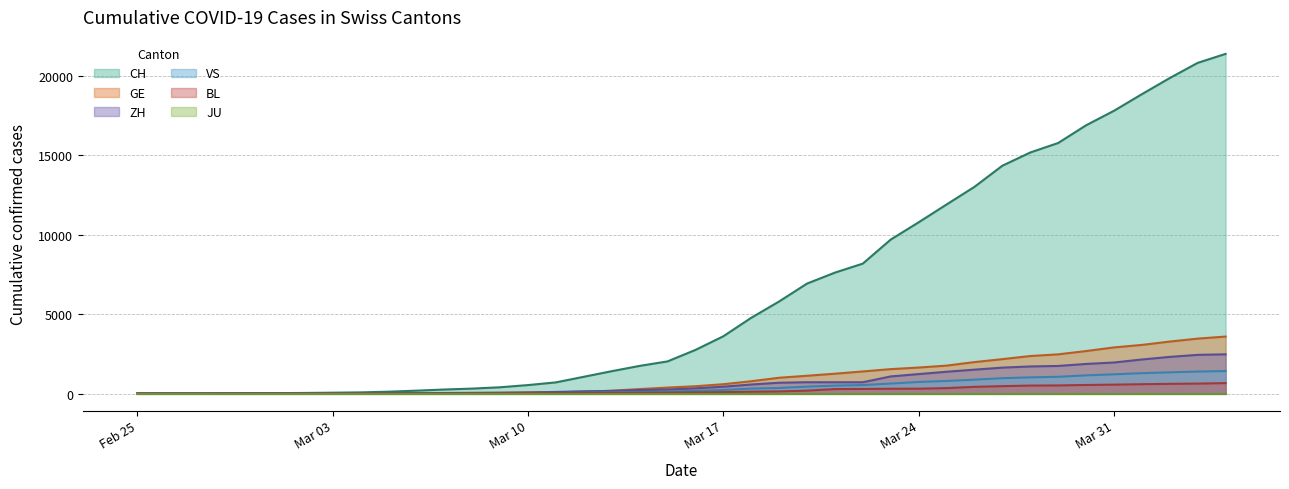

Does the chart have visible grid lines?

Yes